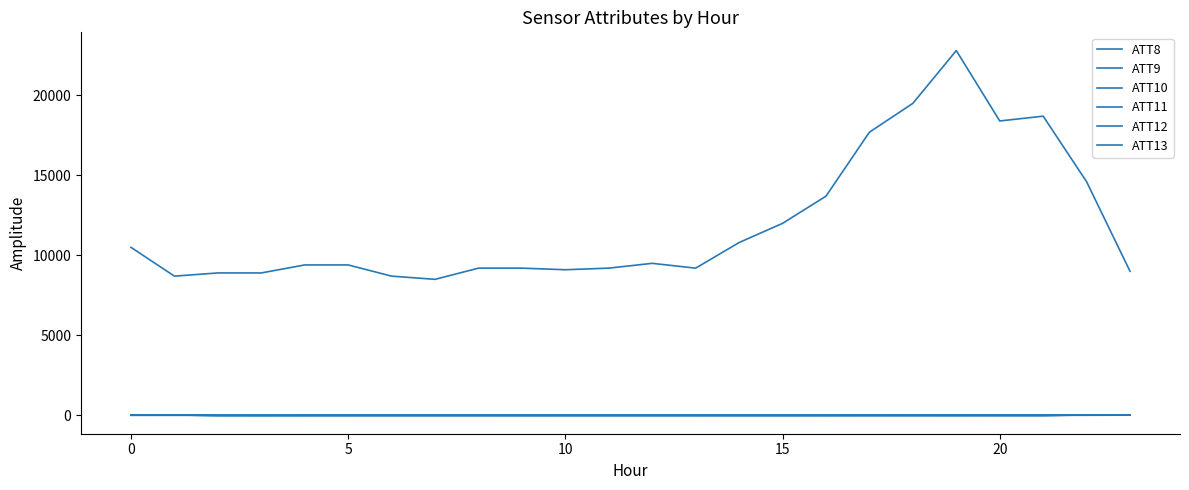

What is the average value of the ATT9 series?

-4.4